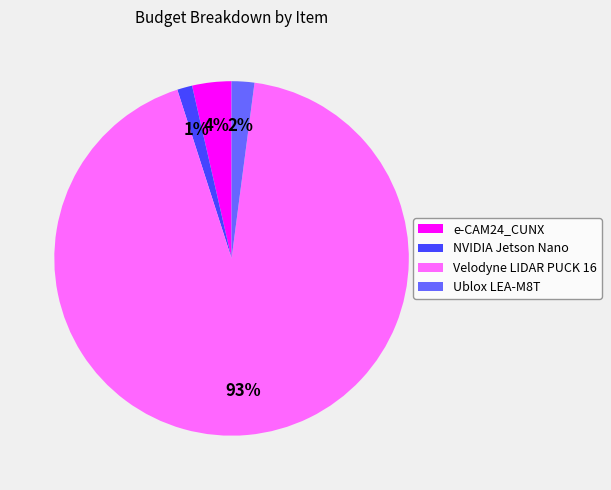

Which has a higher value, Velodyne LIDAR PUCK 16 or e-CAM24_CUNX?

Velodyne LIDAR PUCK 16